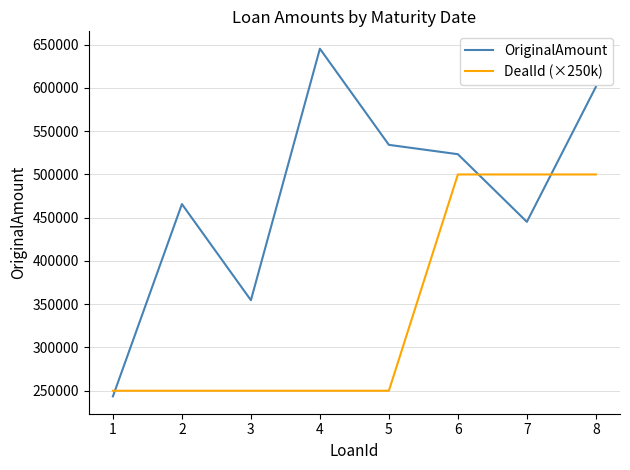

What is the total value across all series at 6?

1023421